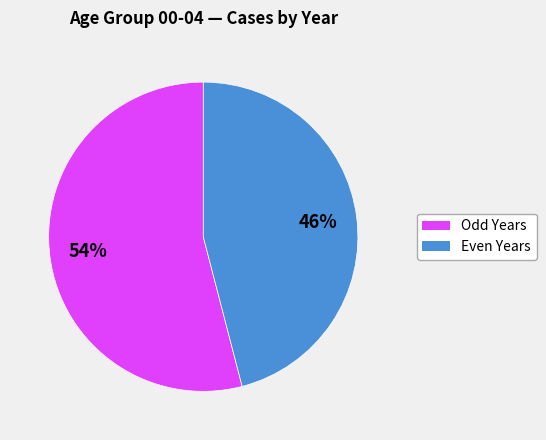

To the nearest percent, what is the average slice percentage?

50%